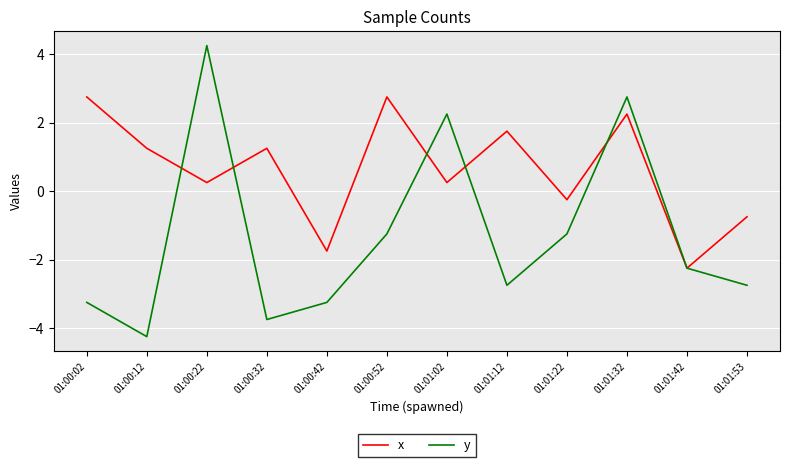

How many interior local peaks does the x series have?

4